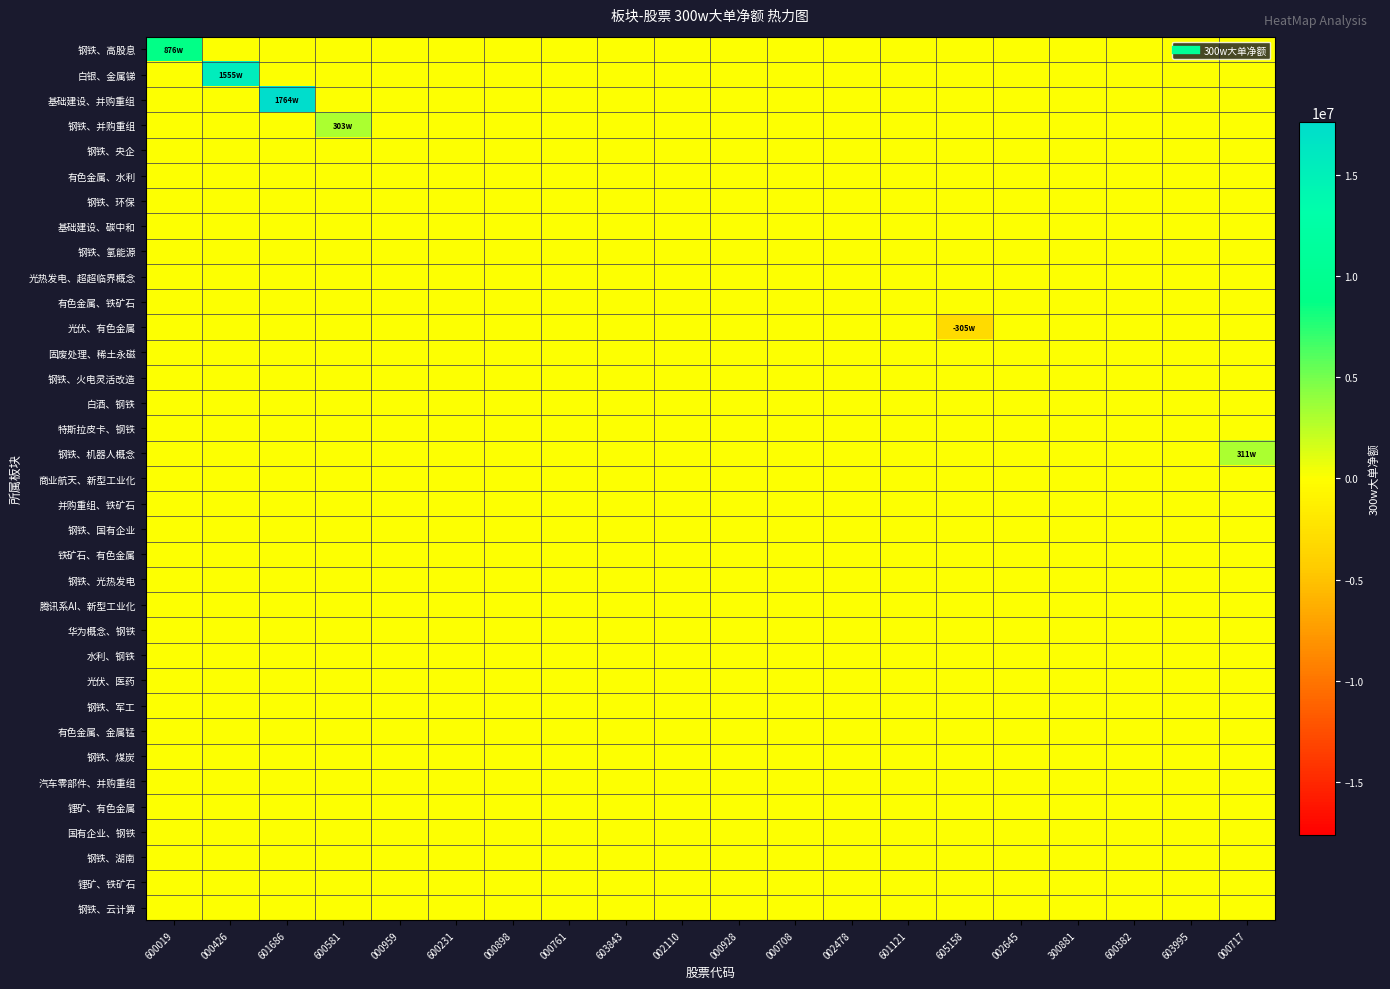

Rank the series by their maximum value, from lowest to highest.

钢铁、央企, 有色金属、水利, 钢铁、环保, 基础建设、碳中和, 钢铁、氢能源, 光热发电、超超临界概念, 有色金属、铁矿石, 光伏、有色金属, 固废处理、稀土永磁, 钢铁、火电灵活改造, 白酒、钢铁, 特斯拉皮卡、钢铁, 商业航天、新型工业化, 并购重组、铁矿石, 钢铁、国有企业, 铁矿石、有色金属, 钢铁、光热发电, 腾讯系AI、新型工业化, 华为概念、钢铁, 水利、钢铁, 光伏、医药, 钢铁、军工, 有色金属、金属锰, 钢铁、煤炭, 汽车零部件、并购重组, 锂矿、有色金属, 国有企业、钢铁, 钢铁、湖南, 锂矿、铁矿石, 钢铁、云计算, 钢铁、并购重组, 钢铁、机器人概念, 钢铁、高股息, 白银、金属锑, 基础建设、并购重组